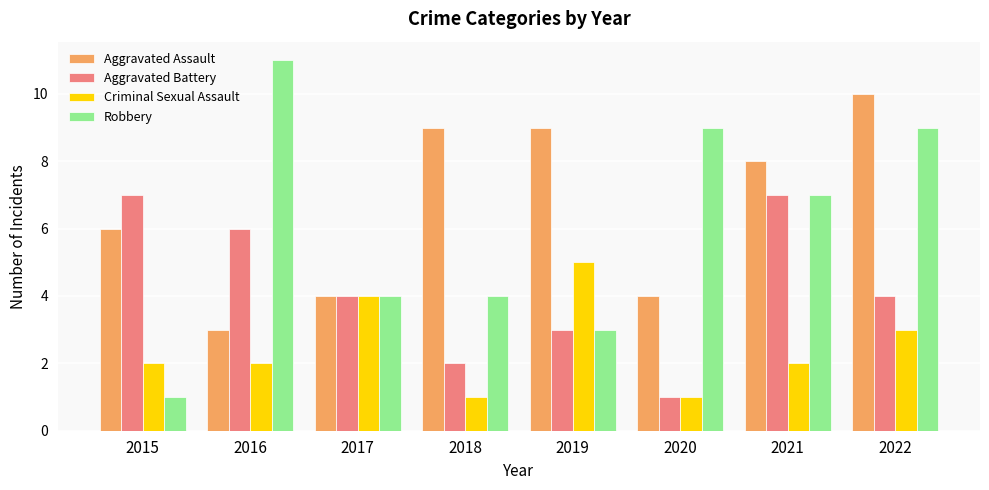

What is the sum of all Robbery values?

48